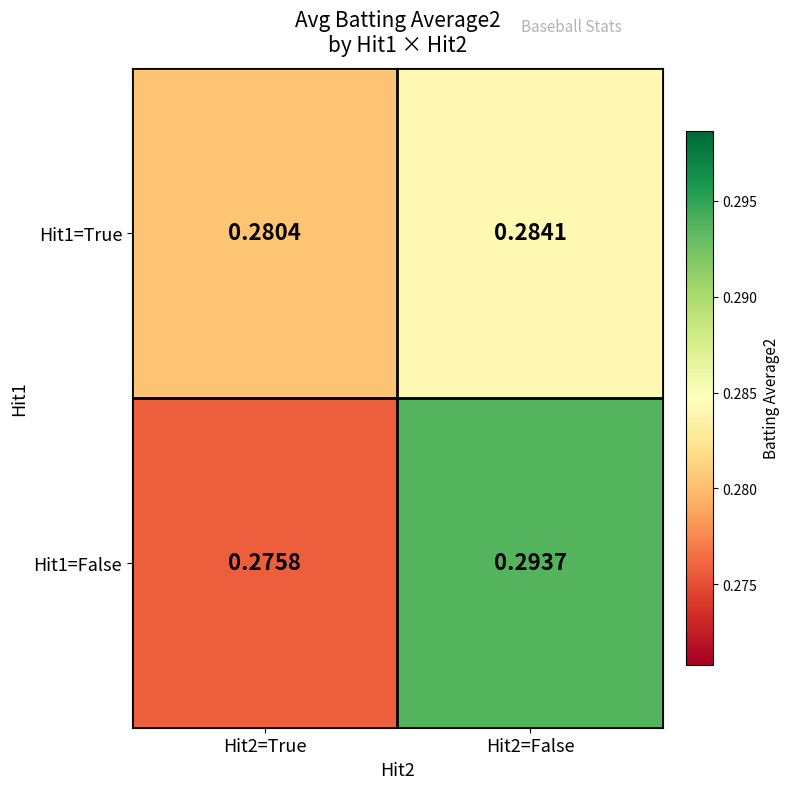

At how many categories does at least one series exceed 0?

2